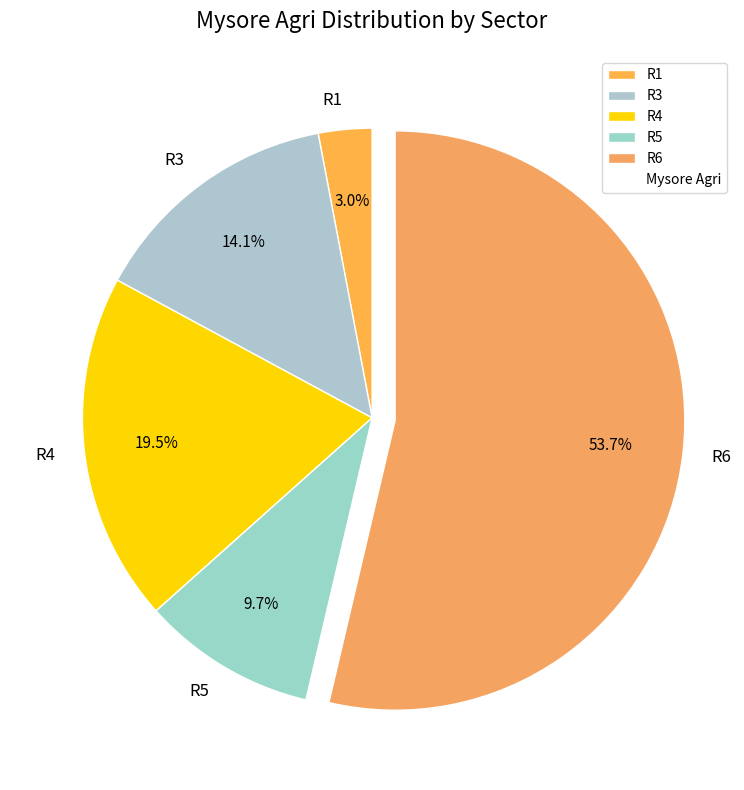

To the nearest percent, what is the average slice percentage?

20%